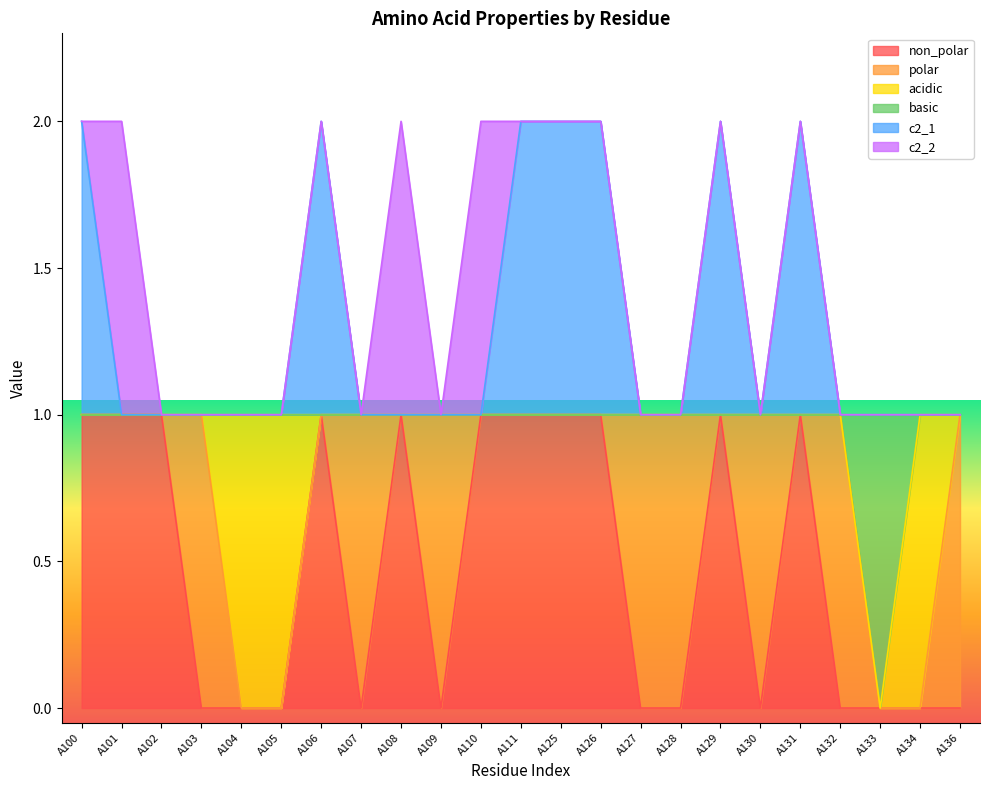

Which series changed the most between A101 and A127?

non_polar